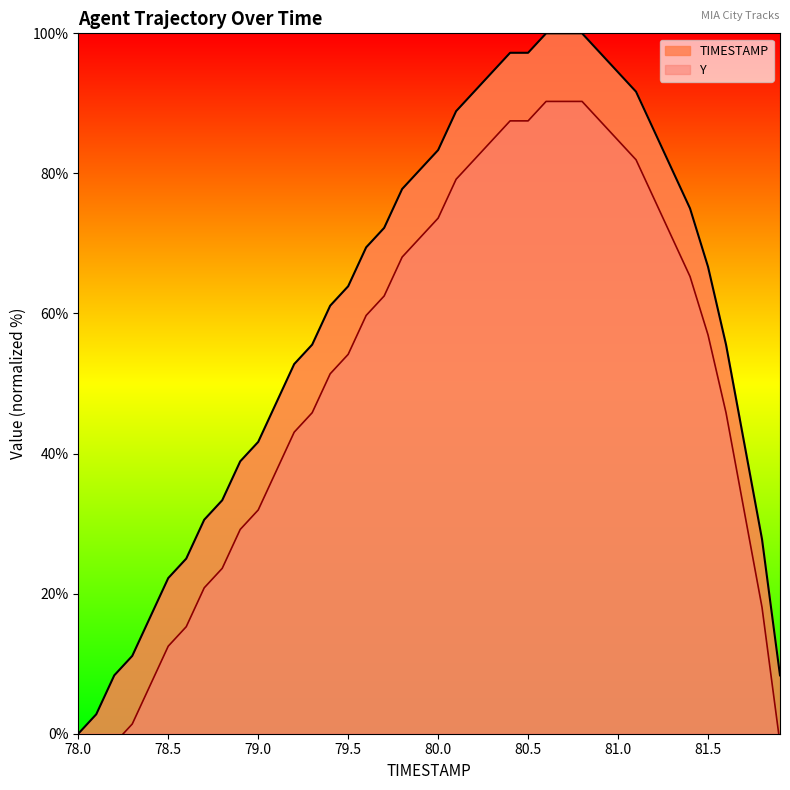

Reading left to right, extract all data points from this chart.

0.0	2.8	8.3	11.1	16.7	22.2	25.0	30.6	33.3	38.9	41.7	47.2	52.8	55.6	61.1	63.9	69.4	72.2	77.8	80.6	83.3	88.9	91.7	94.4	97.2	97.2	100.0	100.0	100.0	97.2	94.4	91.7	86.1	80.6	75.0	66.7	55.6	41.7	27.8	8.3